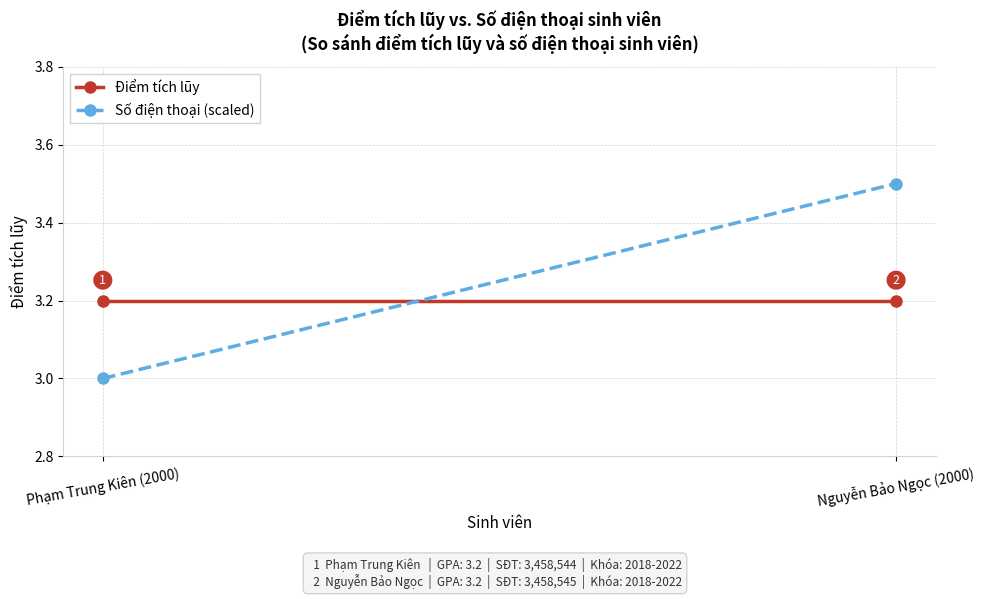

List the labels in order of Điểm tích lũy value, largest first.

Phạm Trung Kiên (2000), Nguyễn Bảo Ngọc (2000)